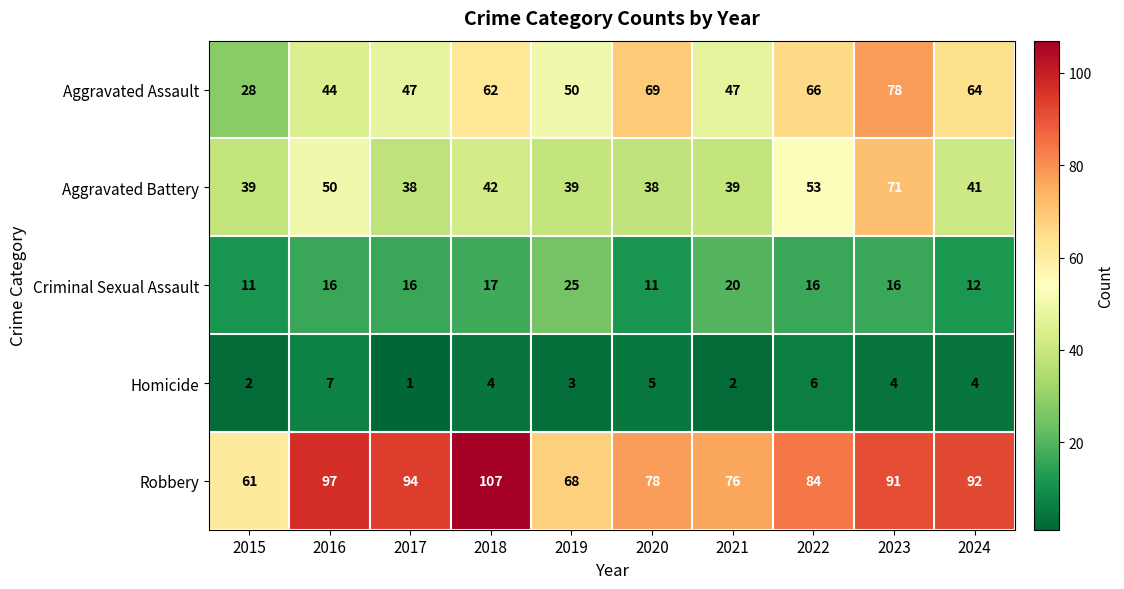

The Criminal Sexual Assault series shows 16 at 2023. True or false?

True